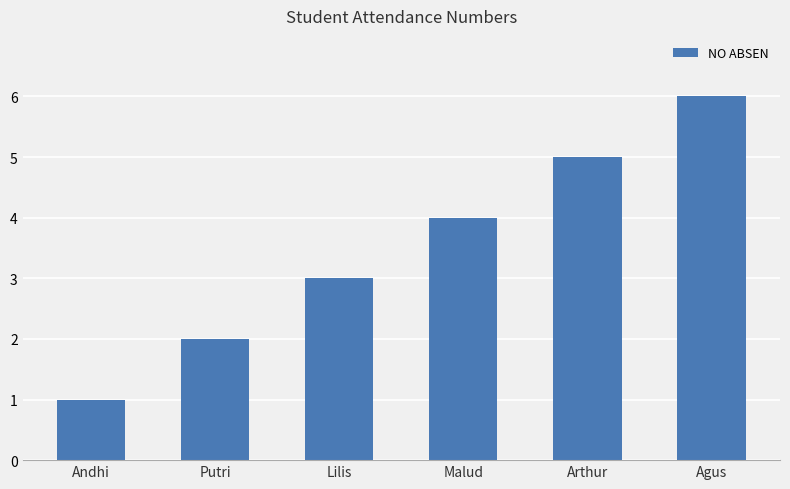

What is the approximate value at Arthur?

5